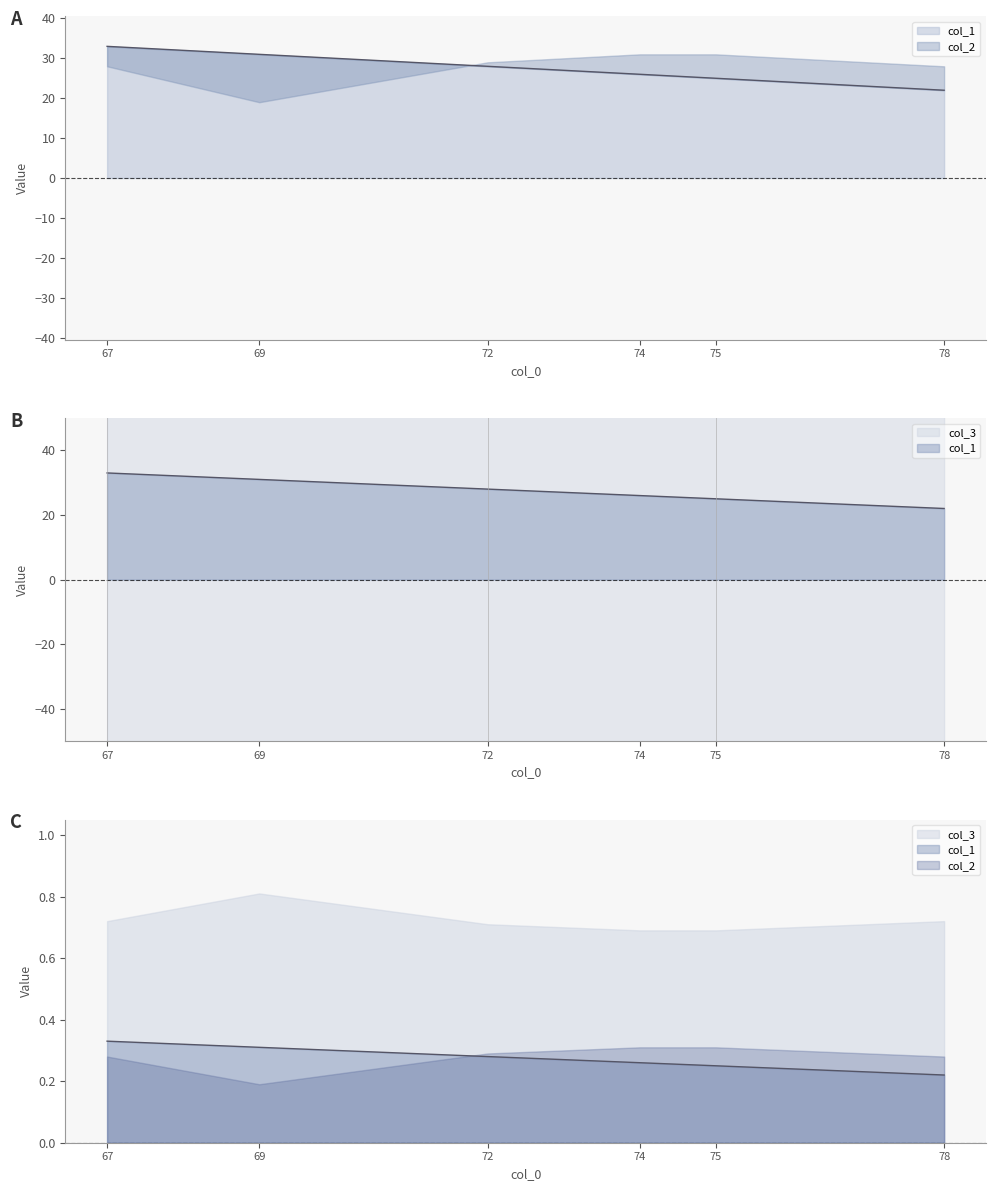

True or false: col_3 and col_1 intersect in this chart.

False